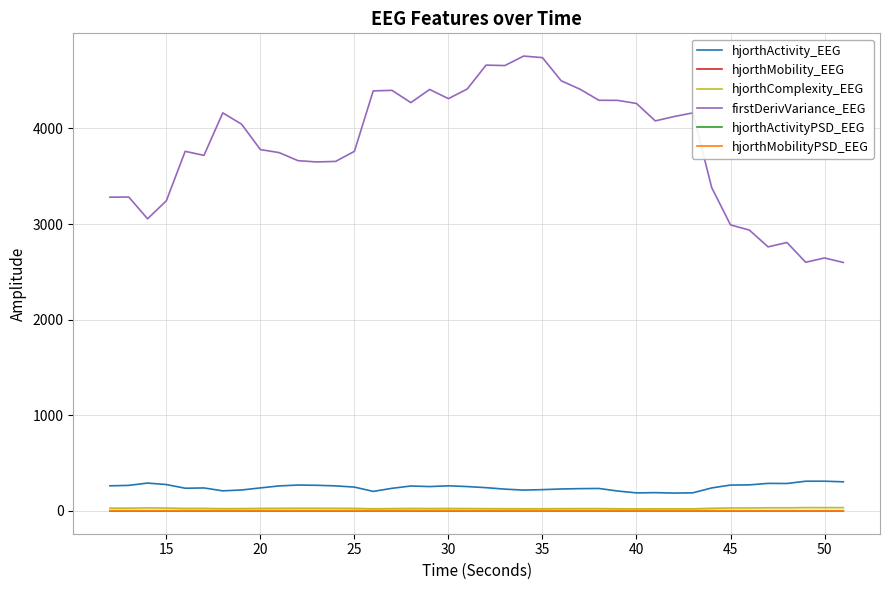

Does the chart have visible grid lines?

Yes